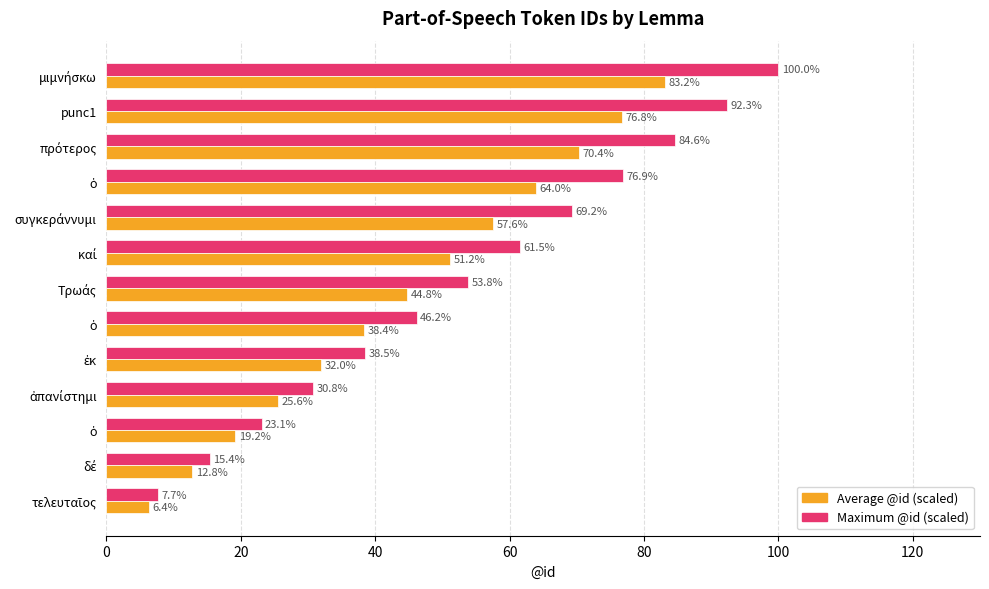

What are all the series names shown in the legend?

Average @id (scaled), Maximum @id (scaled)